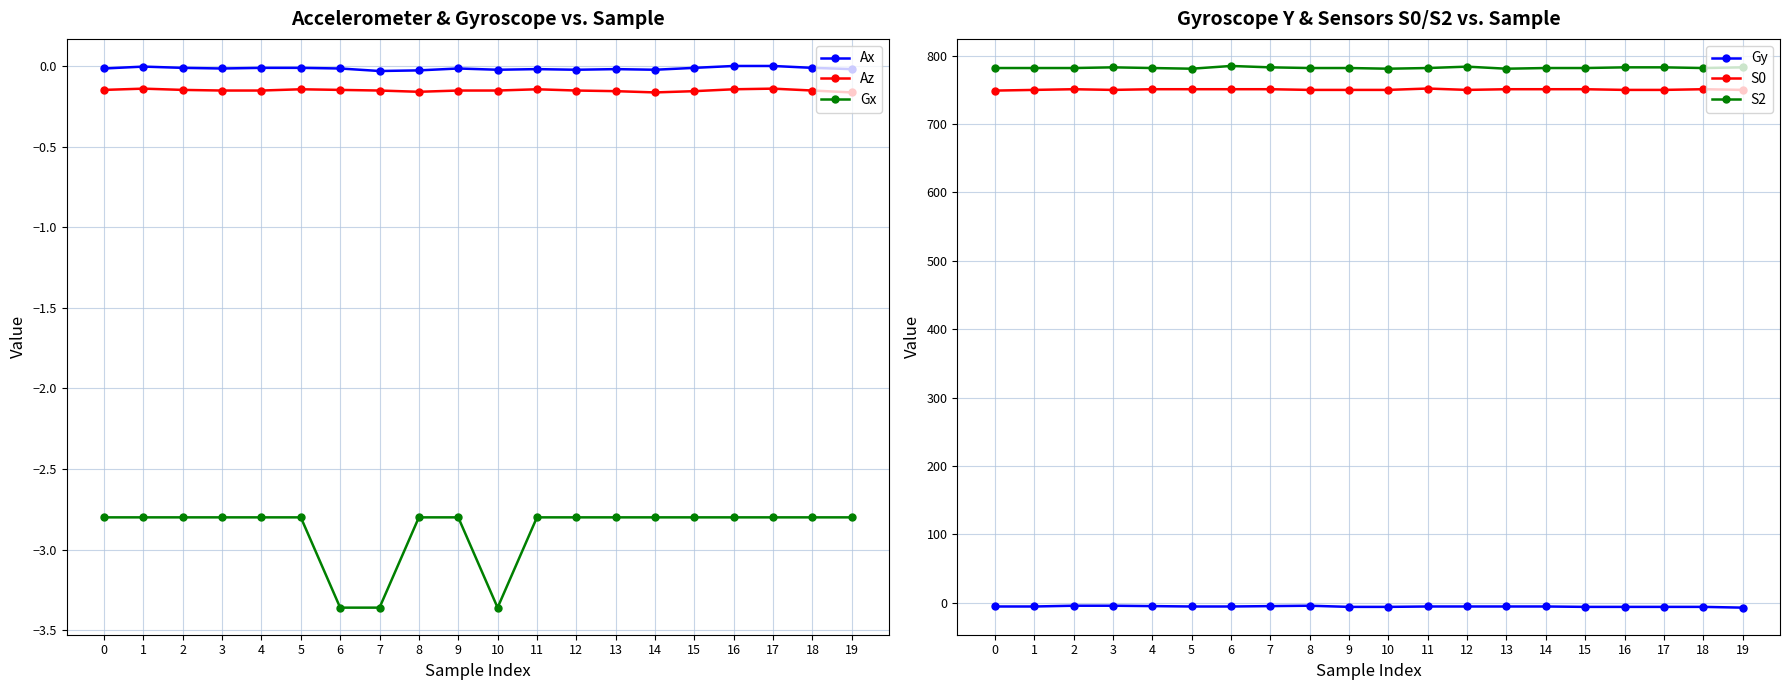

List the labels in order of Az value, smallest first.

14, 19, 8, 13, 15, 3, 4, 7, 9, 10, 12, 18, 0, 2, 6, 5, 11, 16, 1, 17